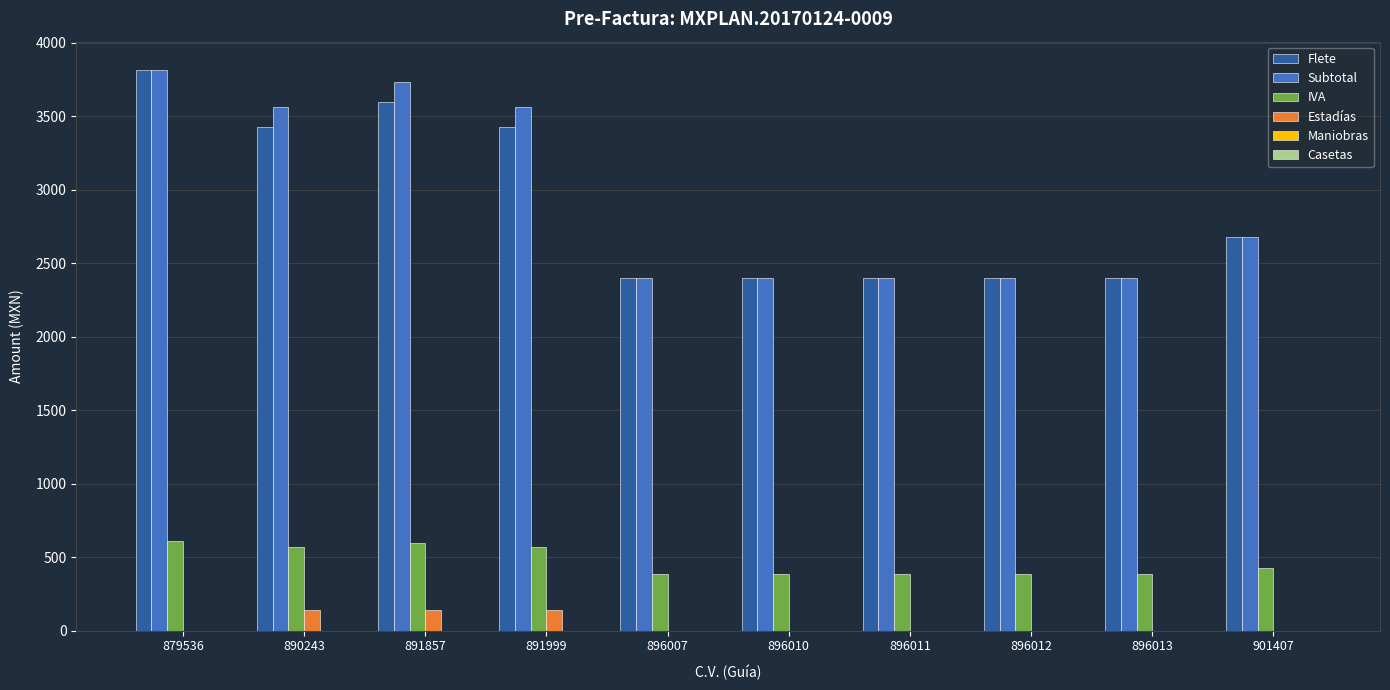

Between 890243 and 896011, which series saw the biggest shift?

Subtotal